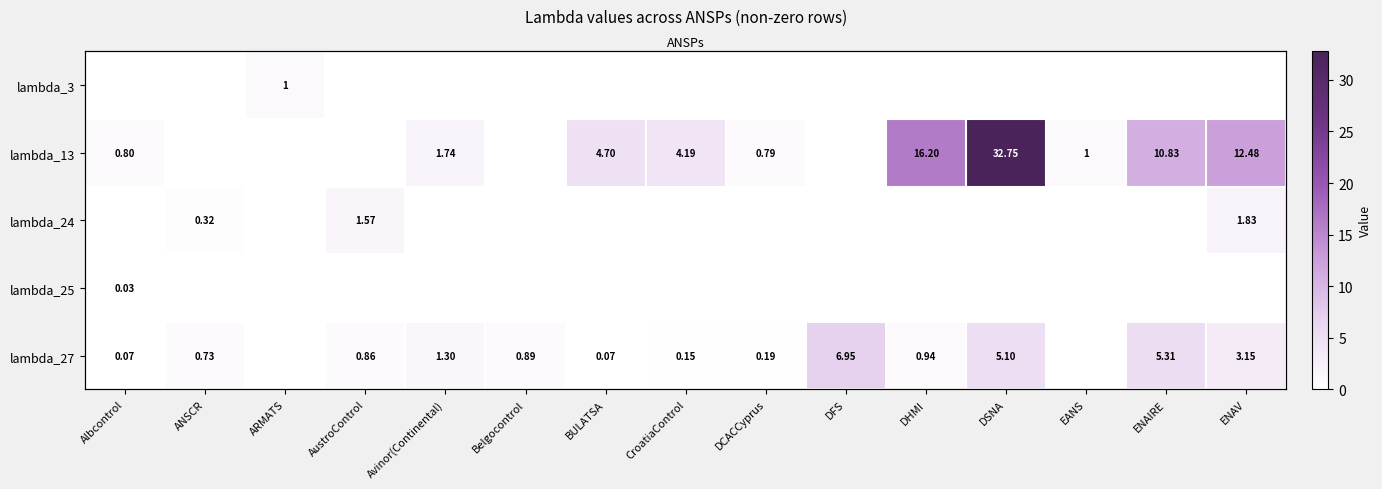

Which has a higher value, ANSCR or Belgocontrol?

ANSCR